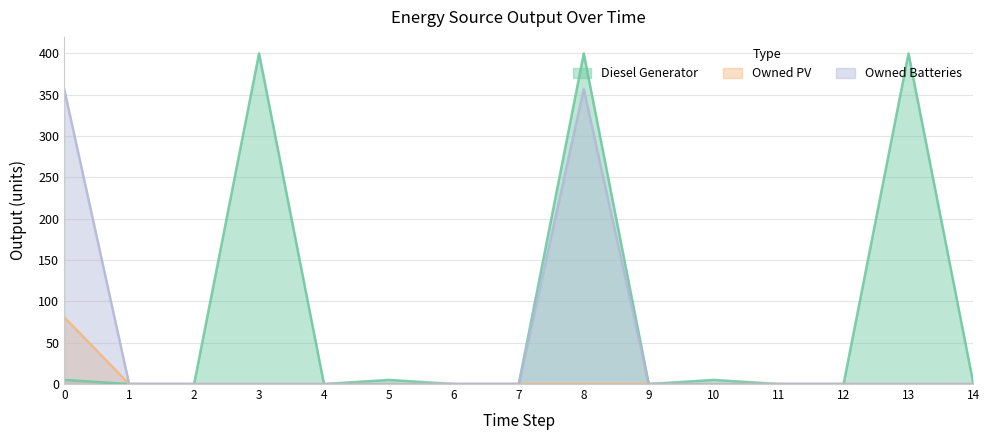

True or false: Owned Batteries and Owned PV intersect in this chart.

False